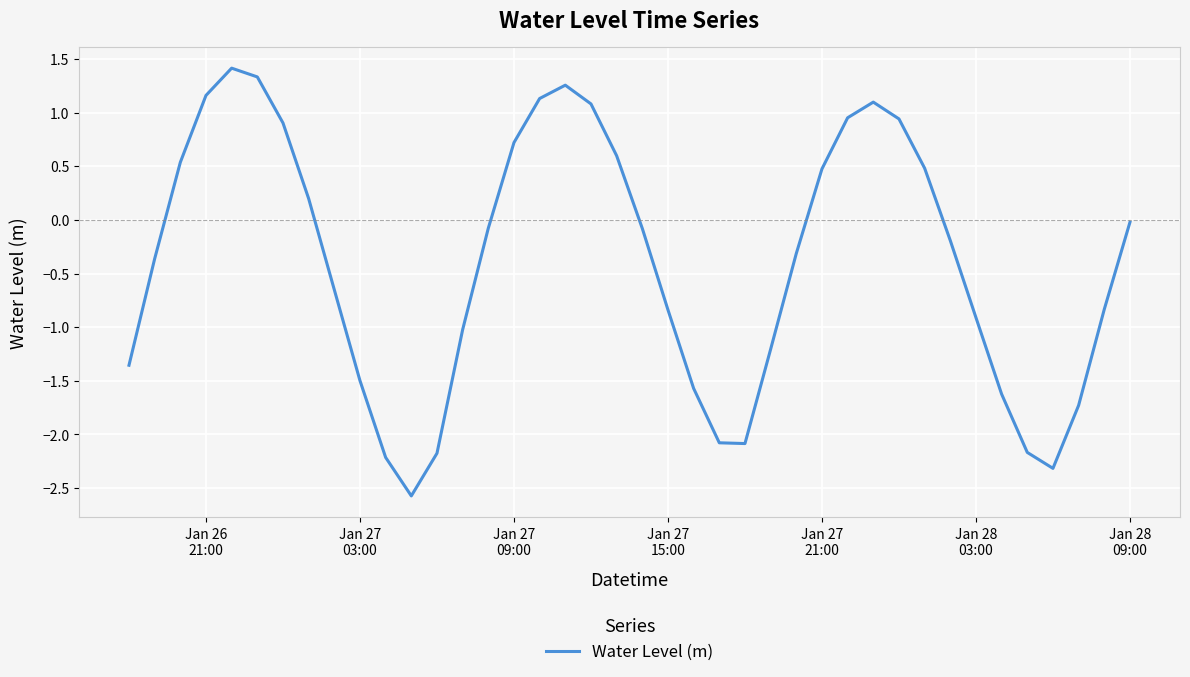

What is the greatest value displayed?

1.4